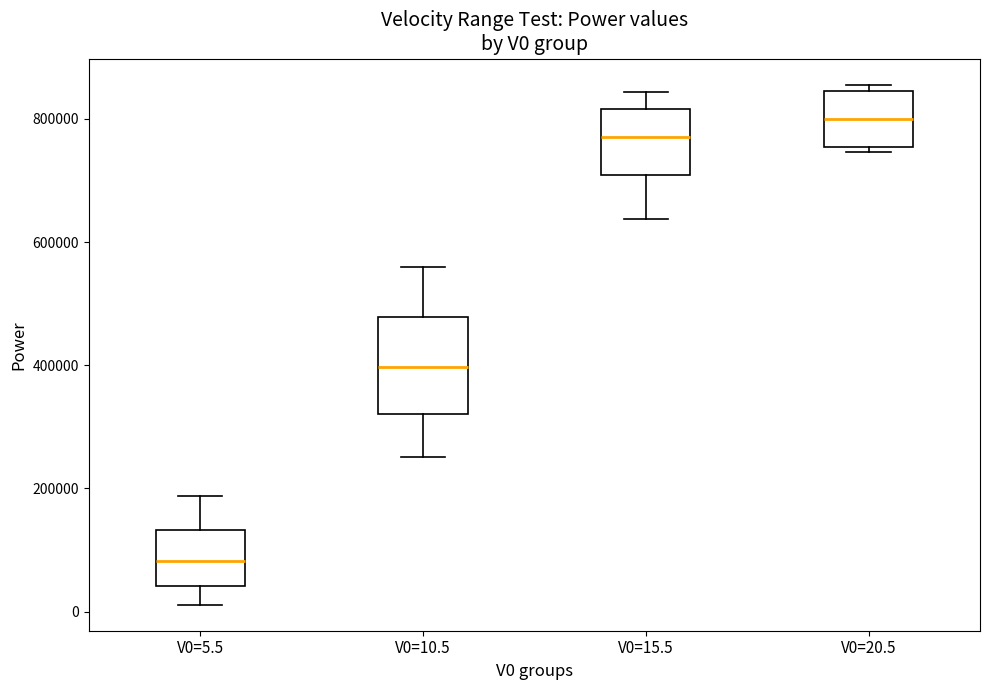

Reading left to right, read every box against the y-axis: the position of its median line, the range the box covers, and the ends of its whiskers. The values are not printed on the chart, so give them approximately, as read against the axis.

V0=5.5: median 80000, box 40000 to 140000, whiskers 20000 to 180000
V0=10.5: median 400000, box 320000 to 480000, whiskers 260000 to 560000
V0=15.5: median 780000, box 700000 to 820000, whiskers 640000 to 840000
V0=20.5: median 800000, box 760000 to 840000, whiskers 740000 to 860000